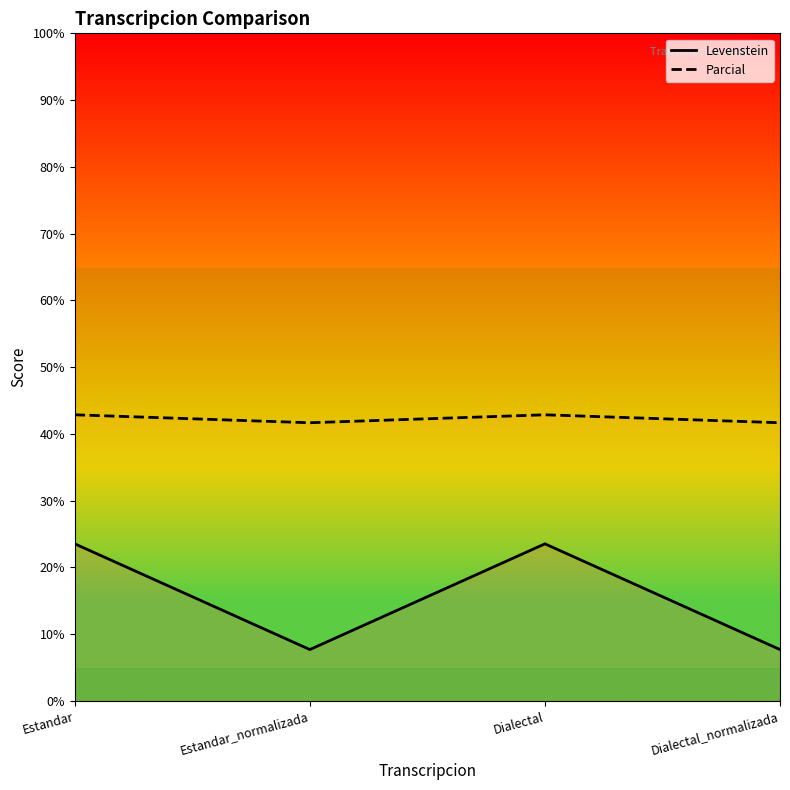

Where does the Levenstein series first go above 23?

Estandar